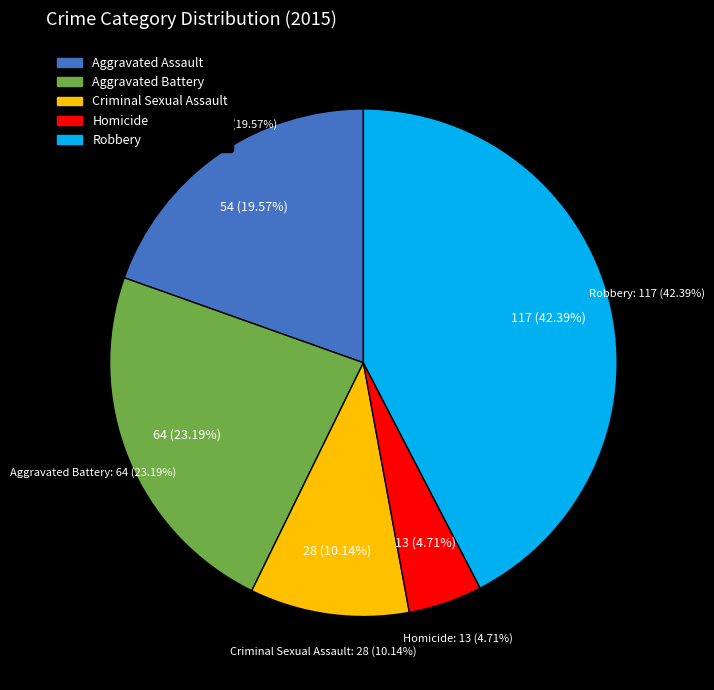

Is Aggravated Assault the majority of the pie?

No